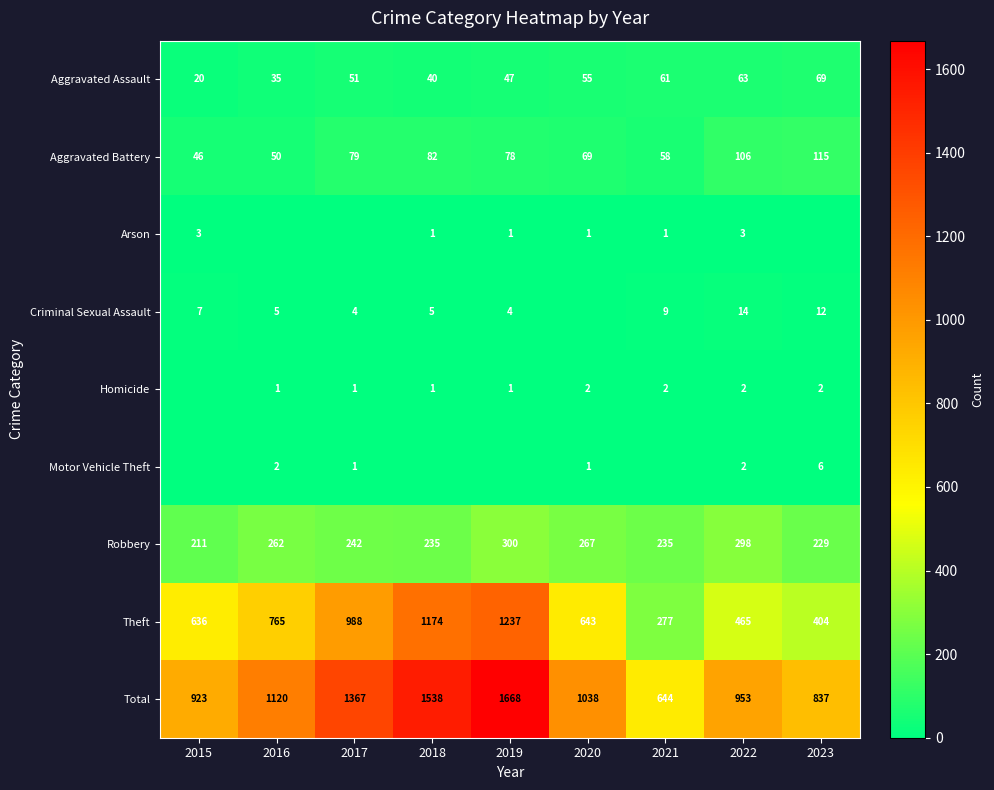

What is the difference between the maximum and minimum values in the Theft series?

960